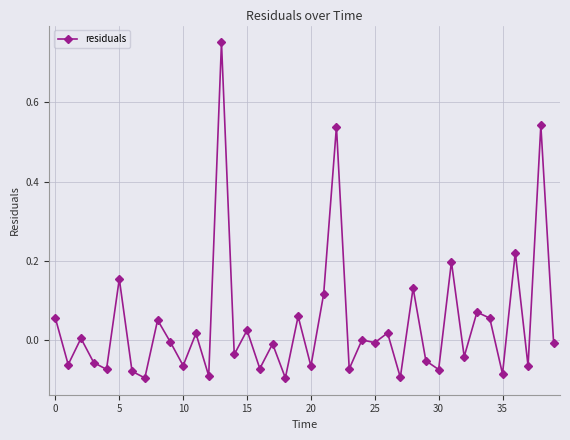

What is the sum of all values?

1.7